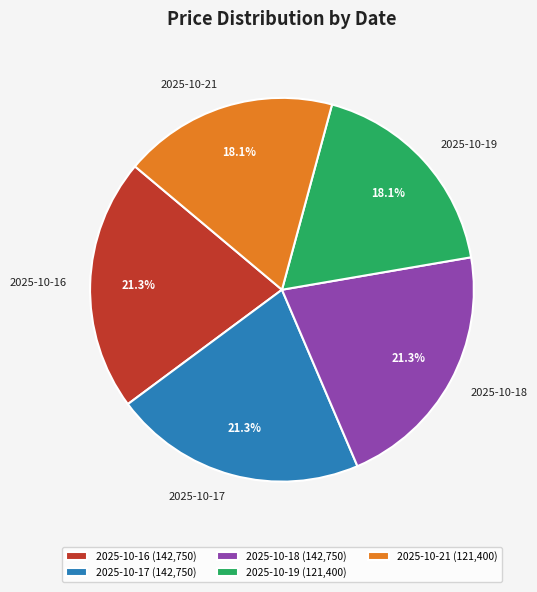

What is the total percentage of 2025-10-19 and 2025-10-18?

39.4%